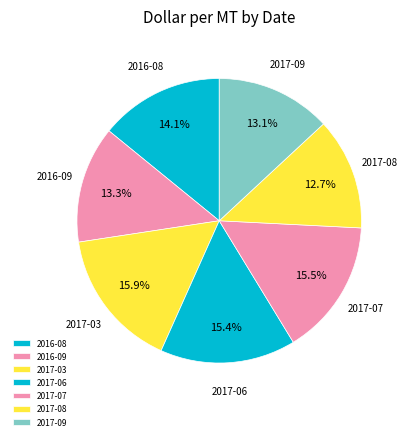

True or false: 2016-09 accounts for 7% of the total.

False